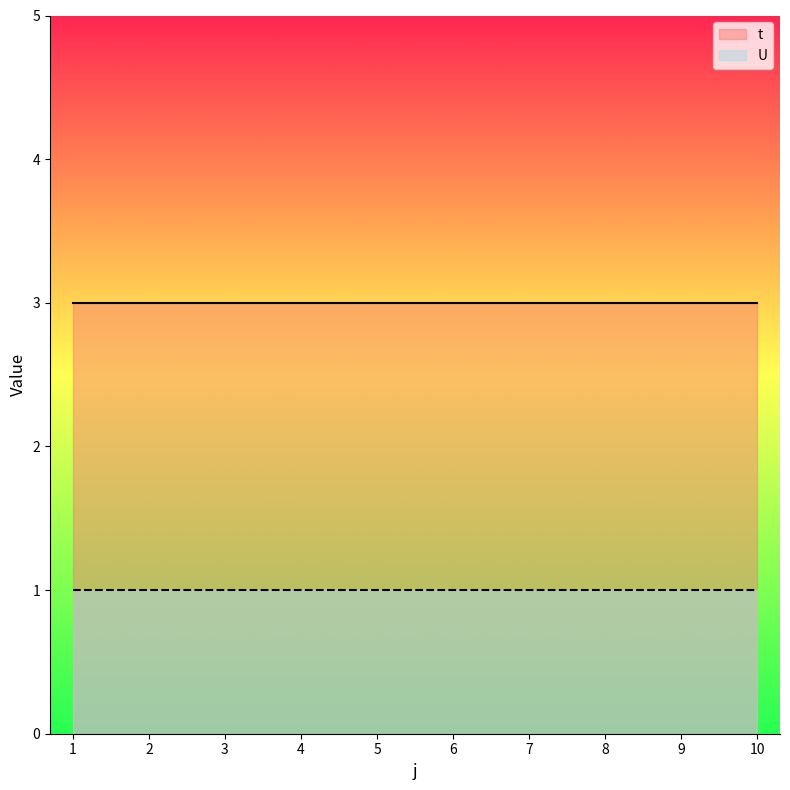

Is the value of t at 1 greater than the value of U at 3?

Yes